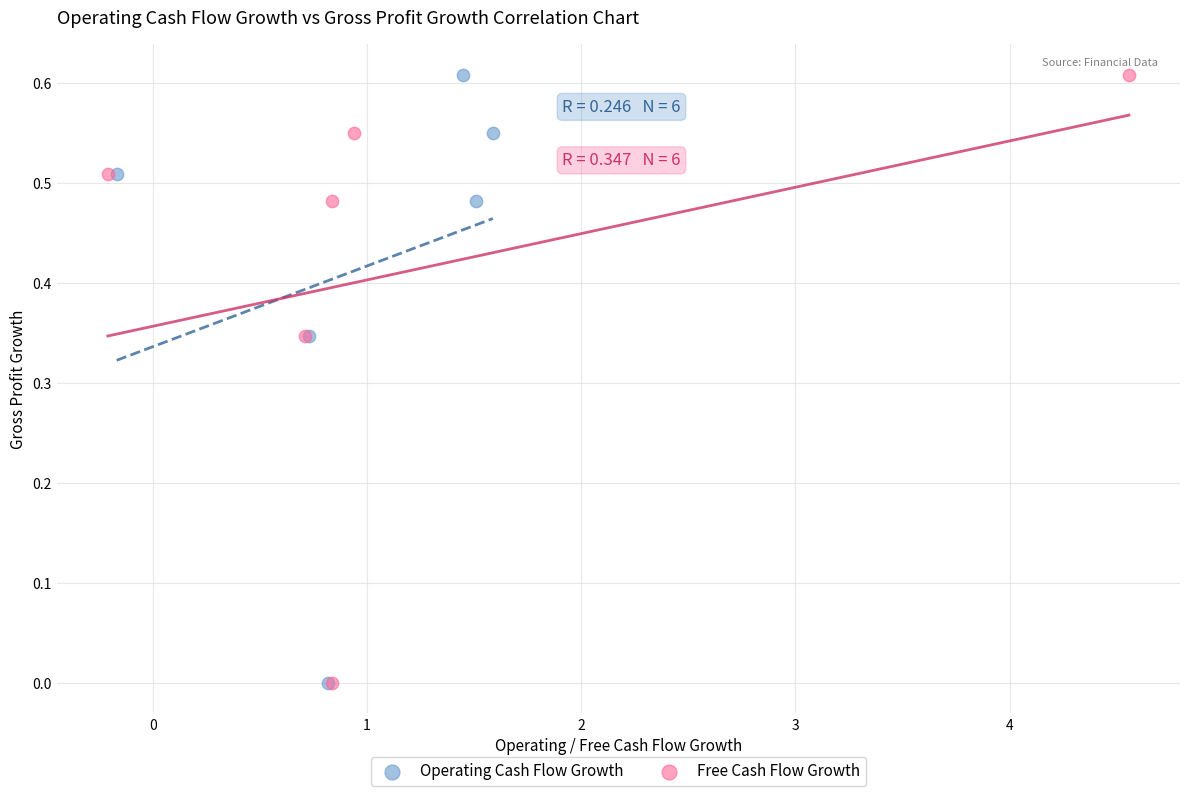

What are all the series names shown in the legend?

Operating Cash Flow Growth, Free Cash Flow Growth